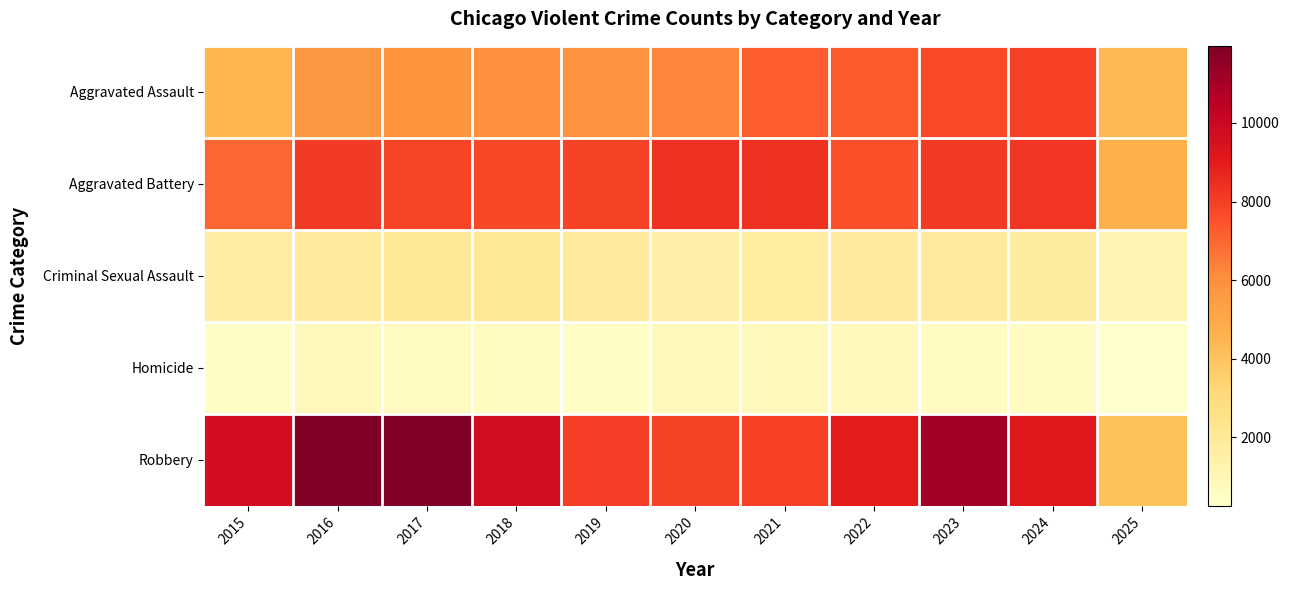

Reading left to right, what are all the values shown in this chart?

Aggravated Assault: 2015=4480	2016=5713	2017=5793	2018=6002	2019=5841	2020=6265	2021=7242	2022=7281	2023=7712	2024=7905	2025=4401
Aggravated Battery: 2015=7018	2016=8085	2017=7845	2018=7734	2019=7858	2020=8320	2021=8346	2022=7495	2023=8080	2024=8182	2025=4678
Criminal Sexual Assault: 2015=1714	2016=1871	2017=1994	2018=2055	2019=1931	2020=1506	2021=1757	2022=1842	2023=1872	2024=1779	2025=1157
Homicide: 2015=496	2016=786	2017=672	2018=588	2019=499	2020=787	2021=806	2022=730	2023=632	2024=589	2025=268
Robbery: 2015=9638	2016=11960	2017=11881	2018=9681	2019=7995	2020=7855	2021=7920	2022=8964	2023=11052	2024=9116	2025=4028